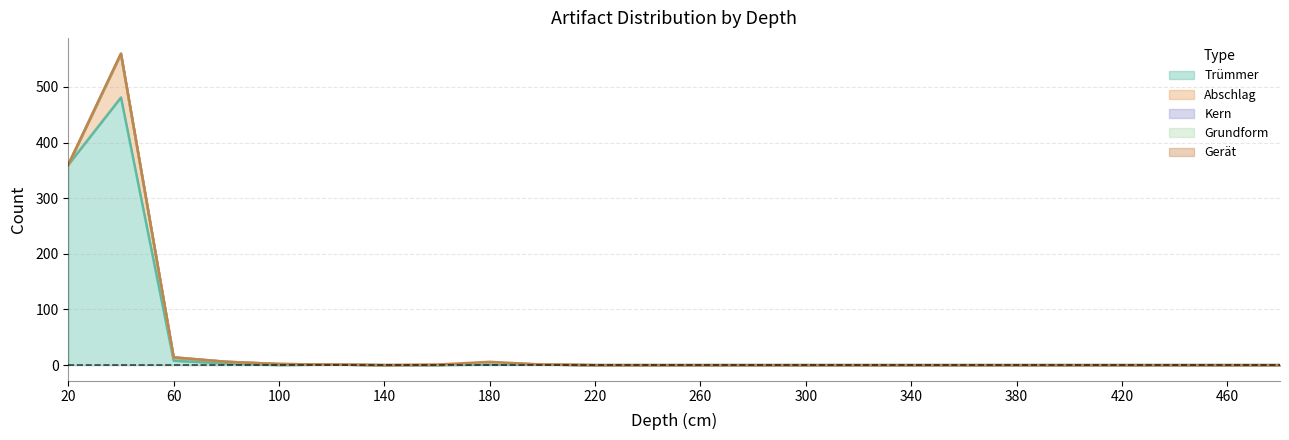

Which category has the lowest value in the Trümmer series?

100